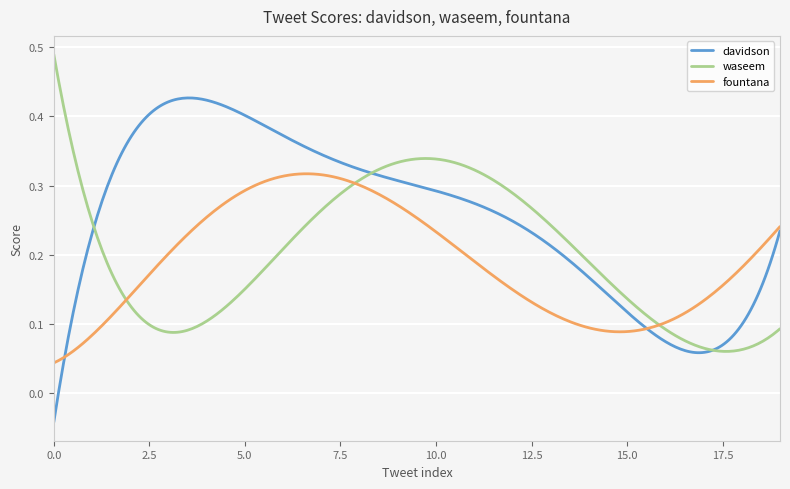

Rank the series by their maximum value, from lowest to highest.

fountana, davidson, waseem